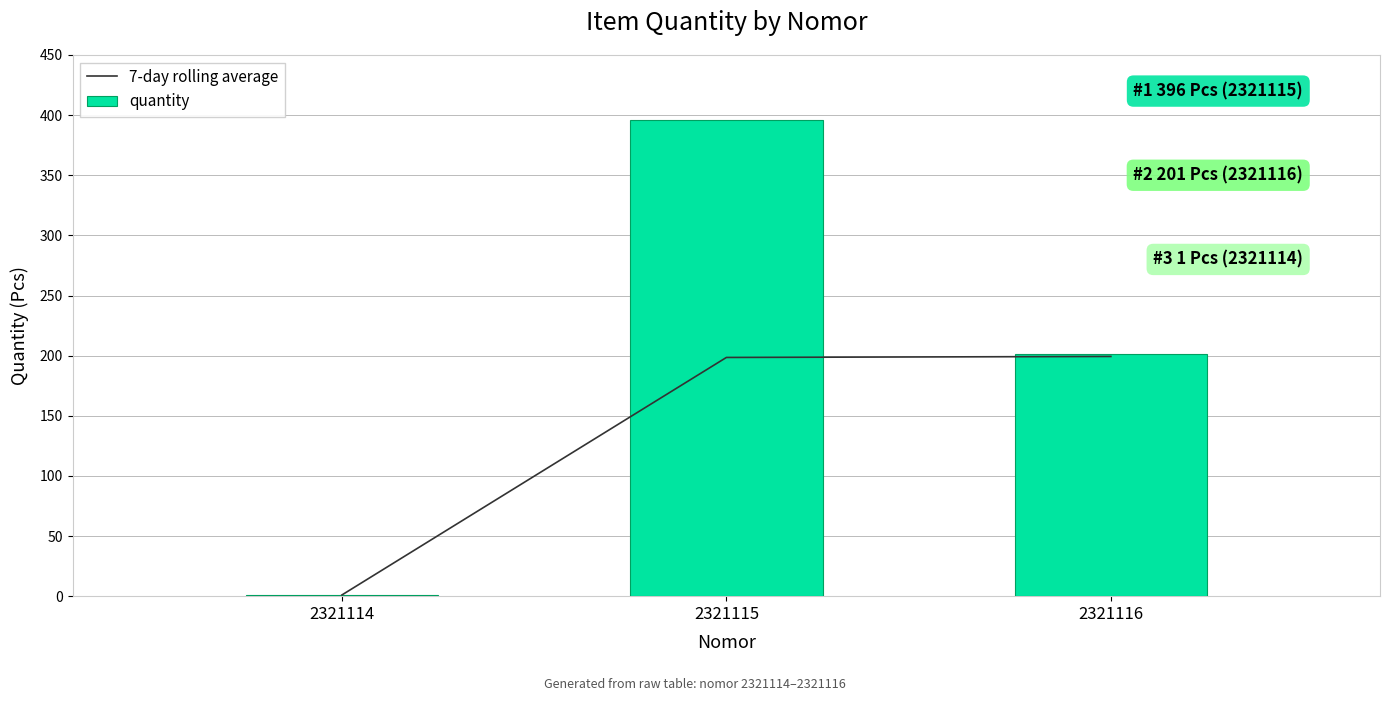

Read the quantity value at 2321115.

396